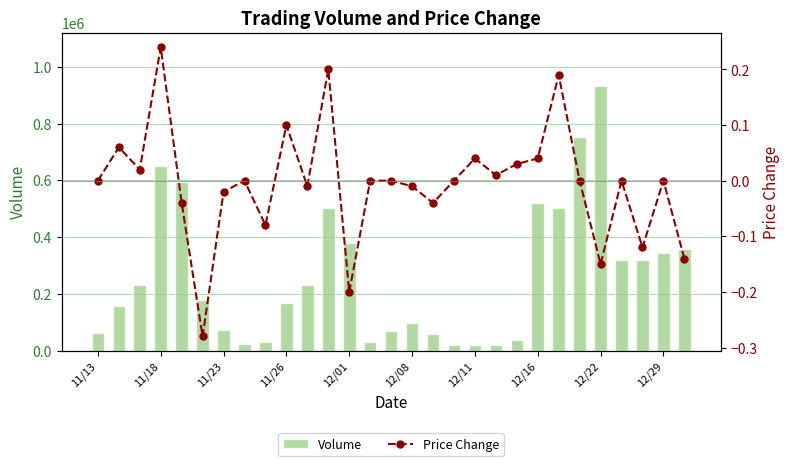

Rank the series by their maximum value, from lowest to highest.

Price Change, Volume